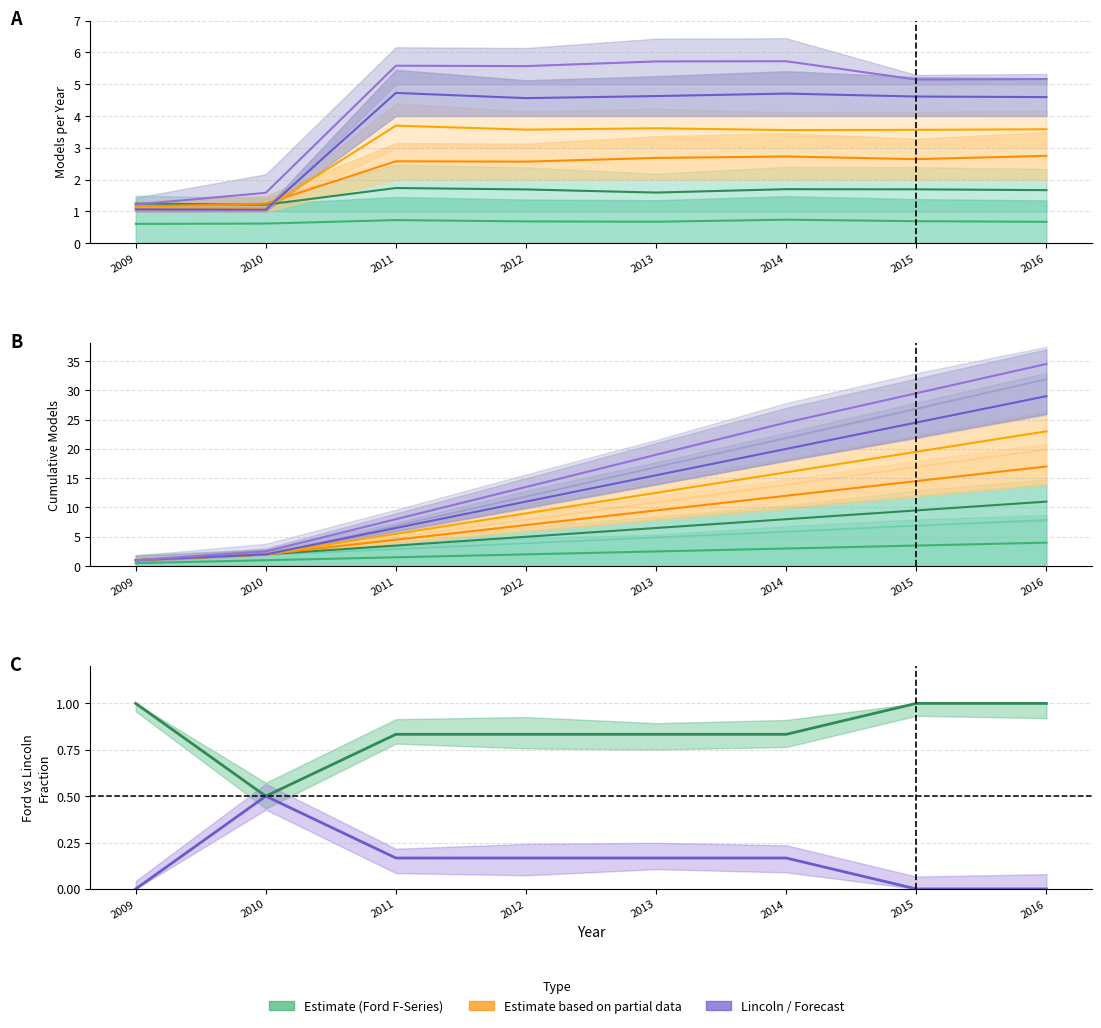

Where is the first local minimum for Ford models?

2010